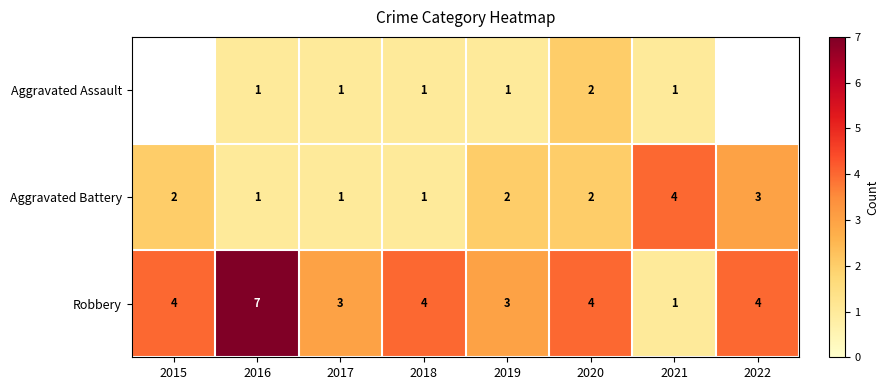

What is the average value of the Robbery series?

3.8